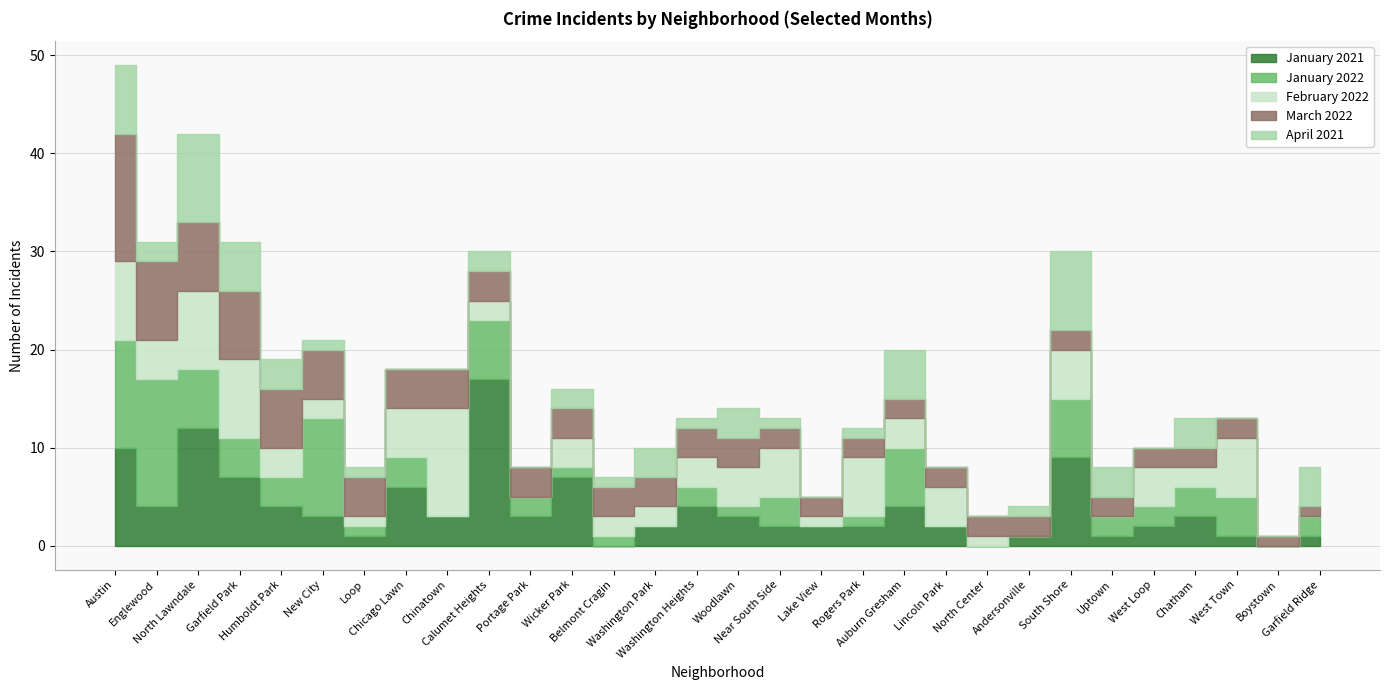

True or false: January 2021 has a value of 0 at Uptown.

False